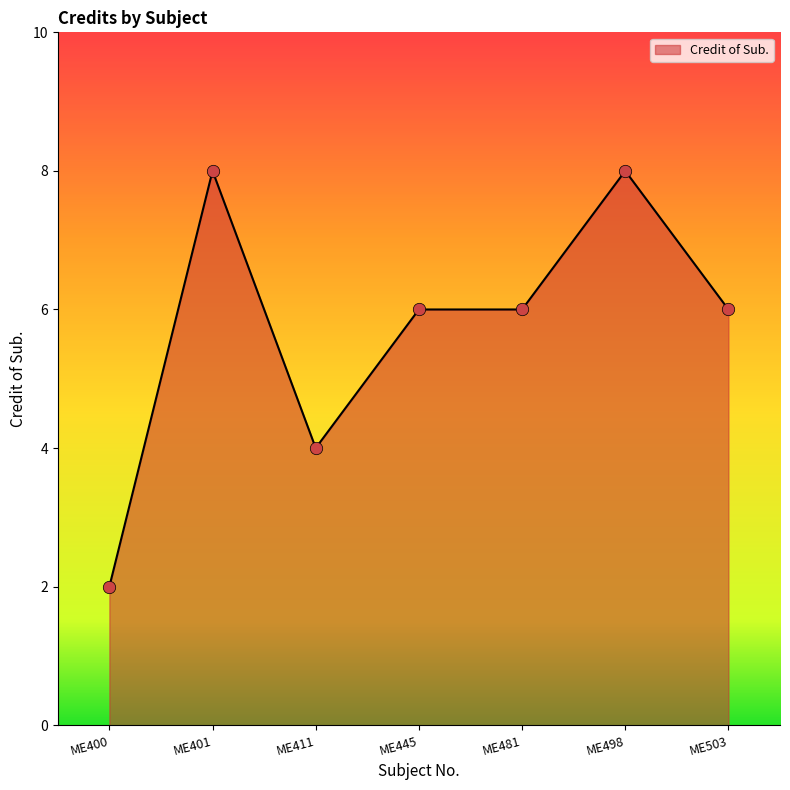

What is the change in value from ME400 to ME445?

+4